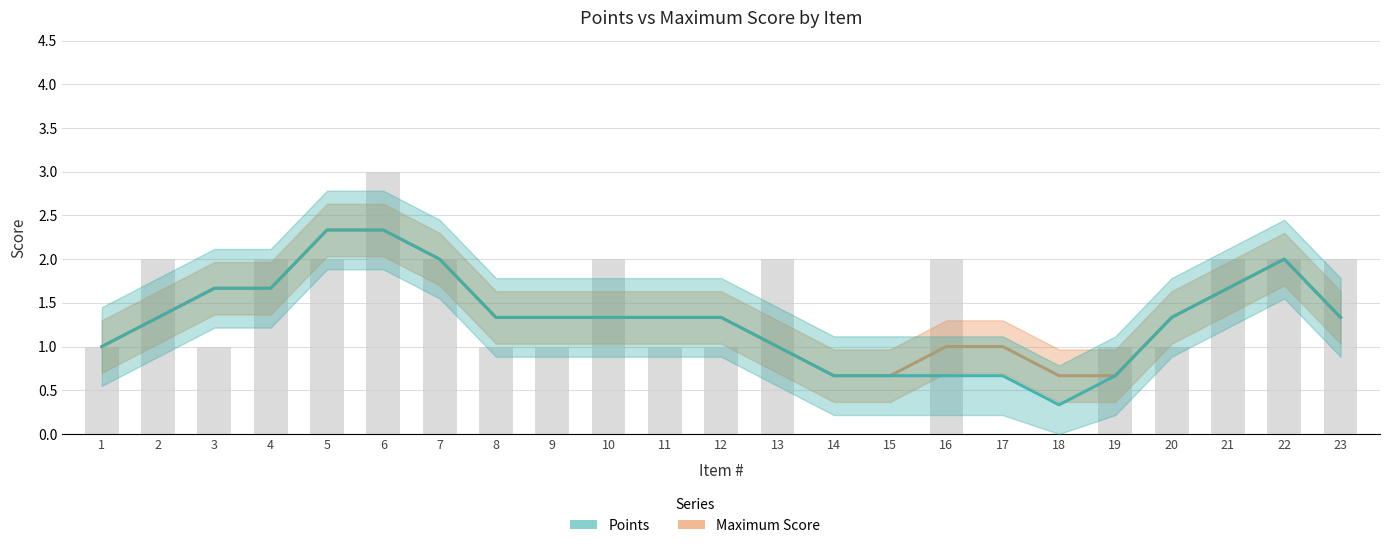

The value of Maximum Score at 15 is 0.7. True or false?

True